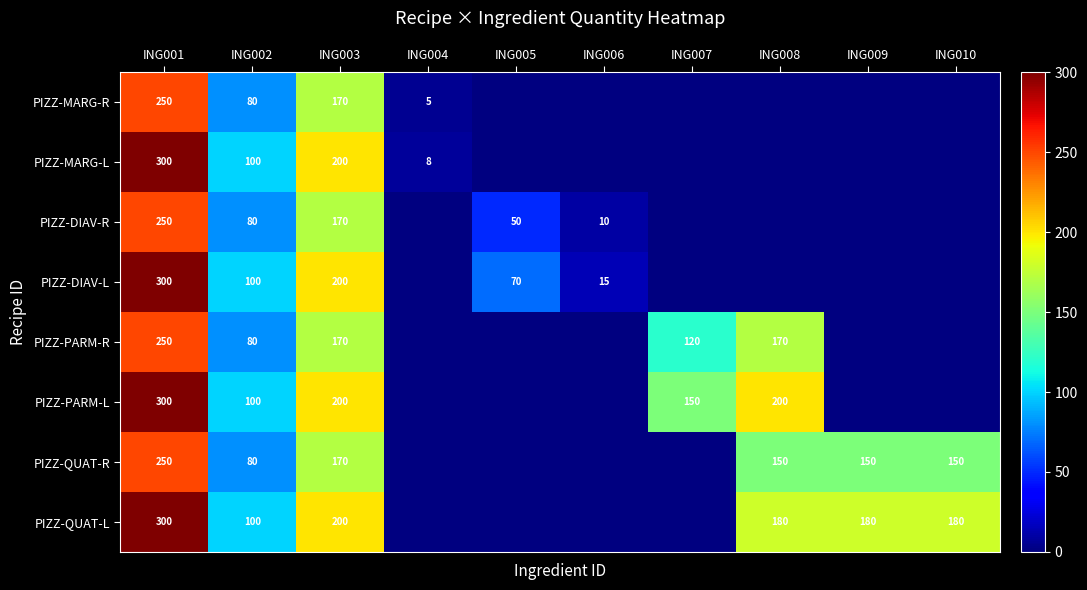

Between ING002 and ING003, which is larger?

ING003